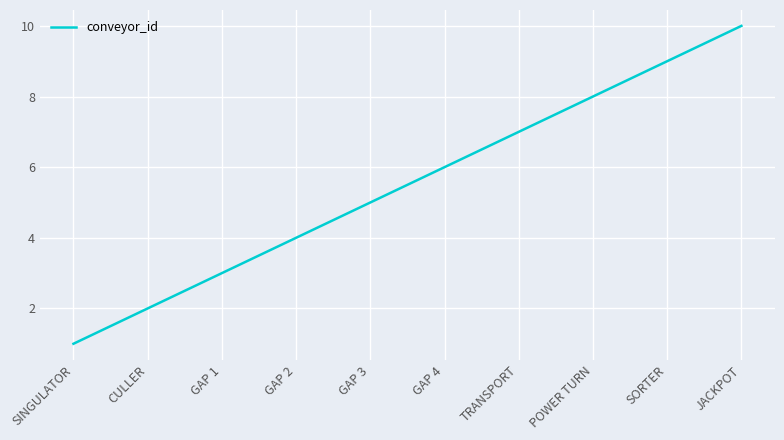

True or false: the data has more than 0 interior local peaks.

False